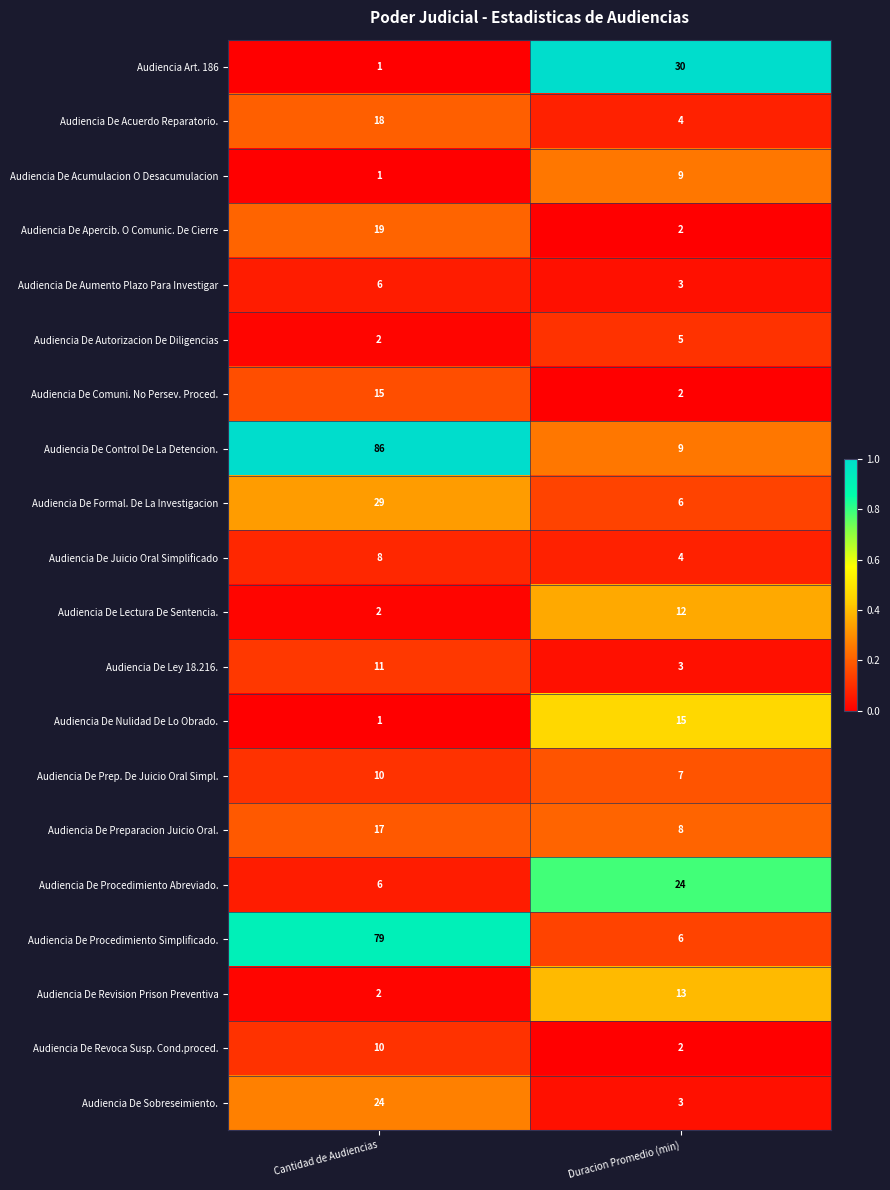

The Audiencia De Autorizacion De Diligencias series shows 3 at Cantidad de Audiencias. True or false?

False